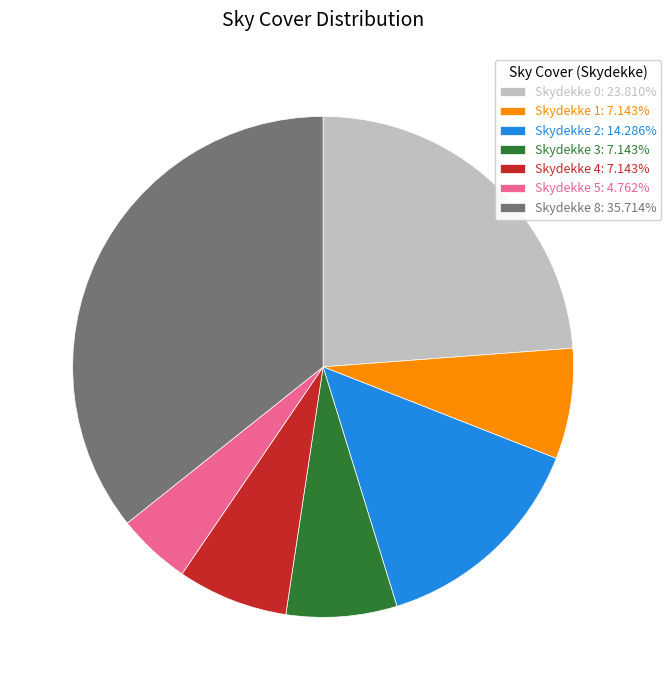

Do Skydekke 4: 7.143% and Skydekke 3: 7.143% together represent more than half of the pie?

No